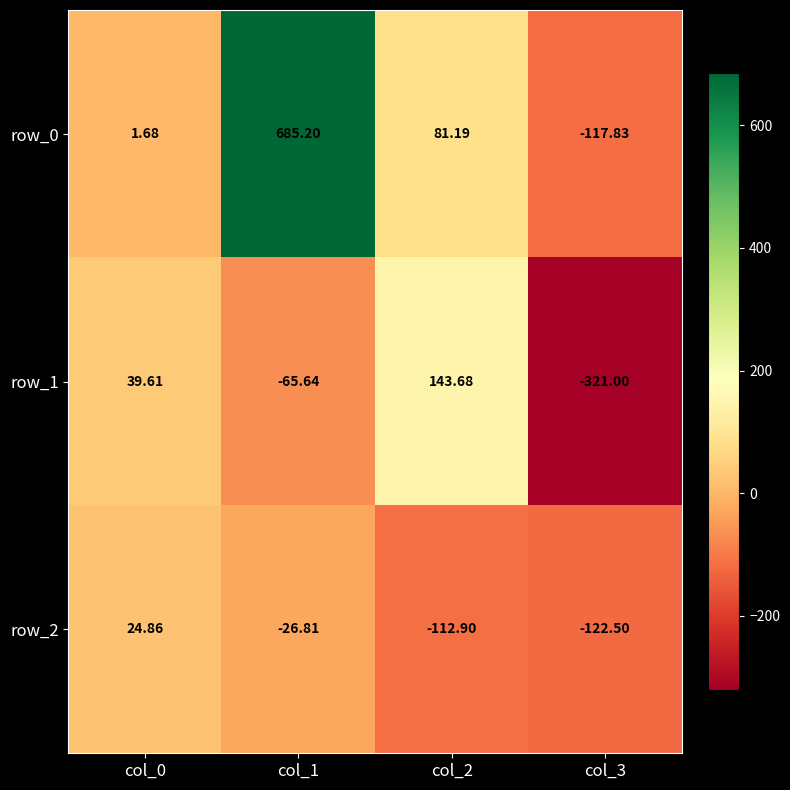

Is it true that row_2 equals 24.9 at col_0?

True